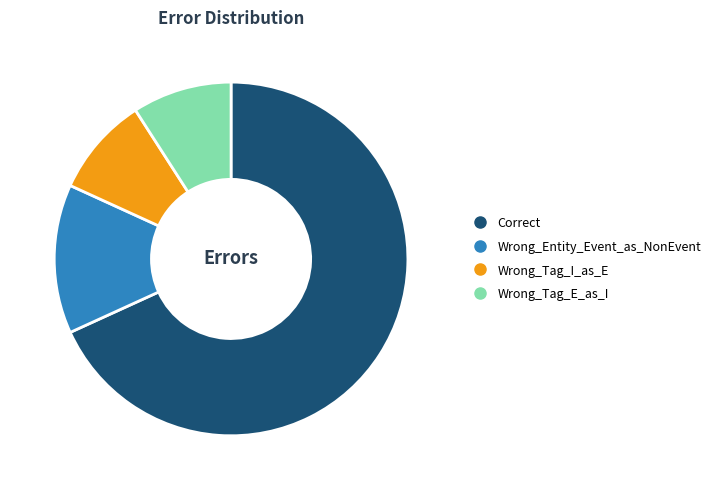

The Correct slice represents 68% of the pie. True or false?

True